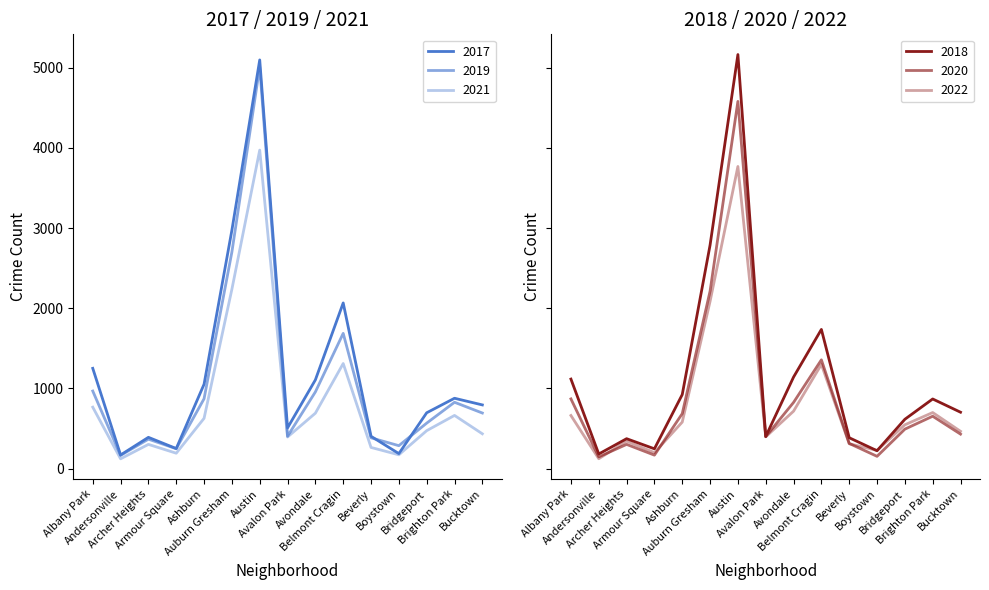

At which category does 2021 reach its first local peak?

Archer Heights